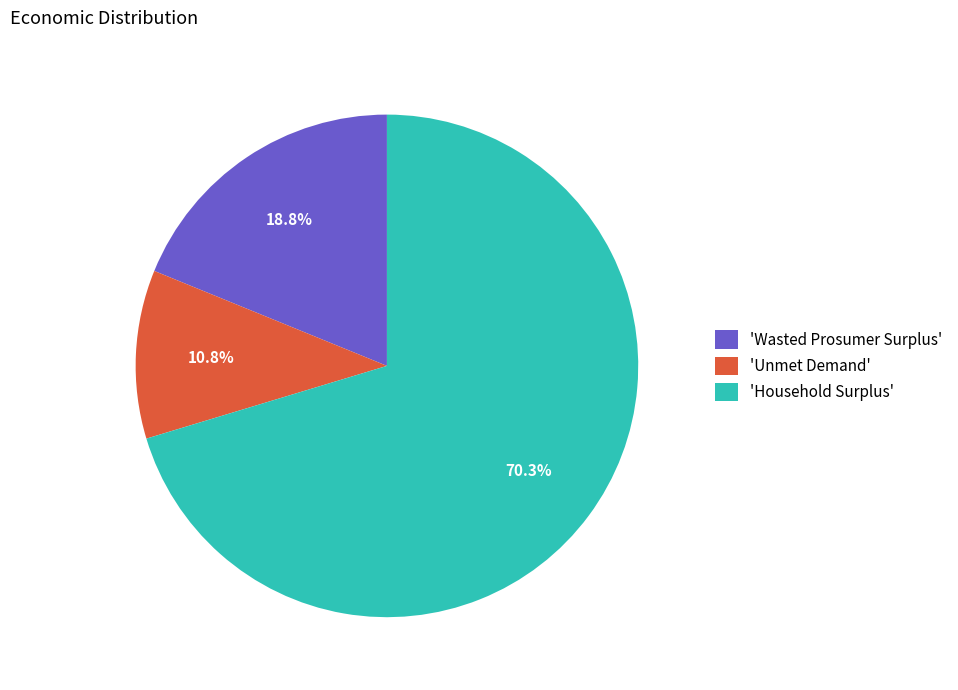

How many segments does this pie chart have?

3